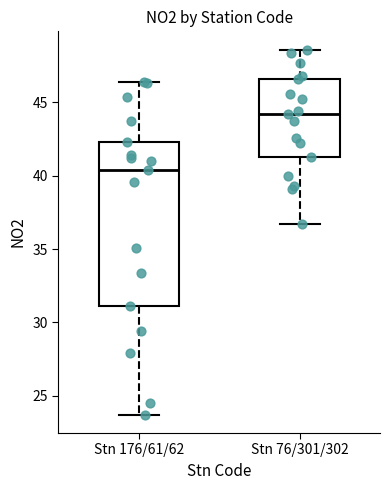

Where is the upper edge of the box for Stn 176/61/62 on the y-axis? The values are not printed on the chart, so give them approximately, as read against the axis.

42.5